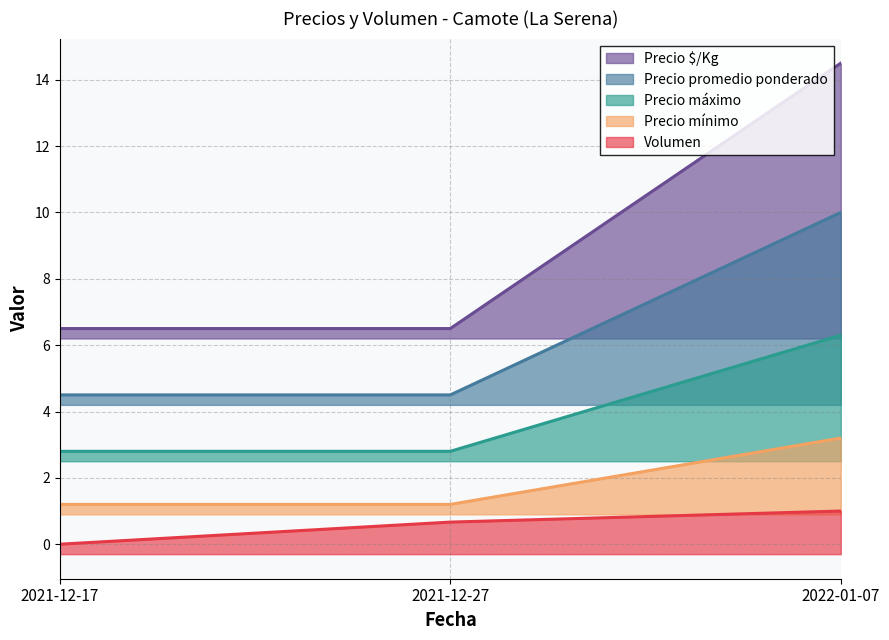

What are all the series names shown in the legend?

Volumen, Precio mínimo, Precio máximo, Precio promedio ponderado, Precio $/Kg